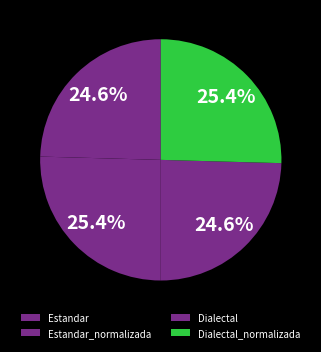

How much of the chart is everything except Dialectal_normalizada?

74.6%